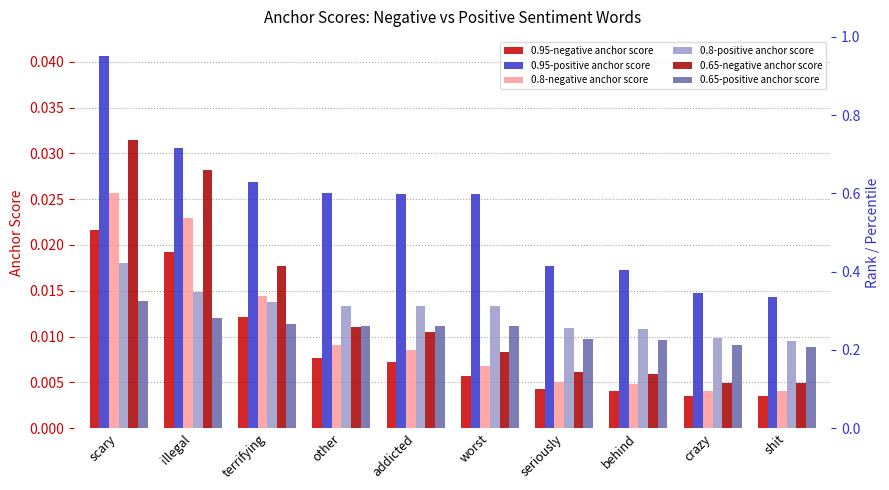

What are all the series names shown in the legend?

0.95-negative anchor score, 0.95-positive anchor score, 0.8-negative anchor score, 0.8-positive anchor score, 0.65-negative anchor score, 0.65-positive anchor score